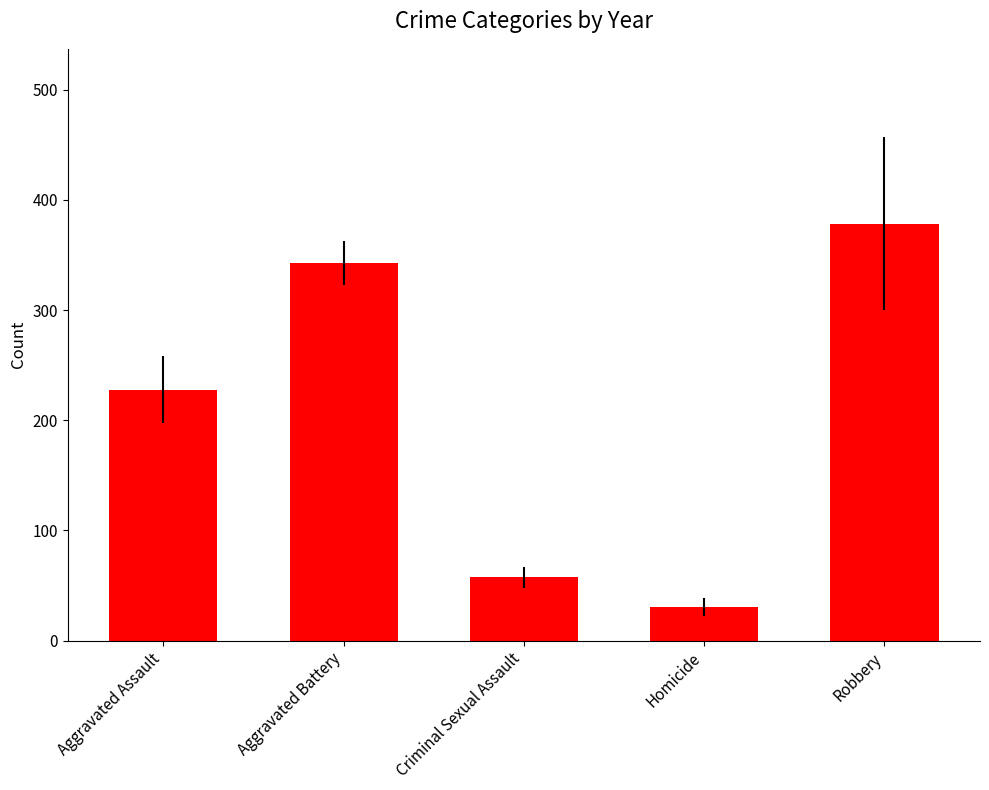

True or false: the data shows 227.7 at Aggravated Assault.

True